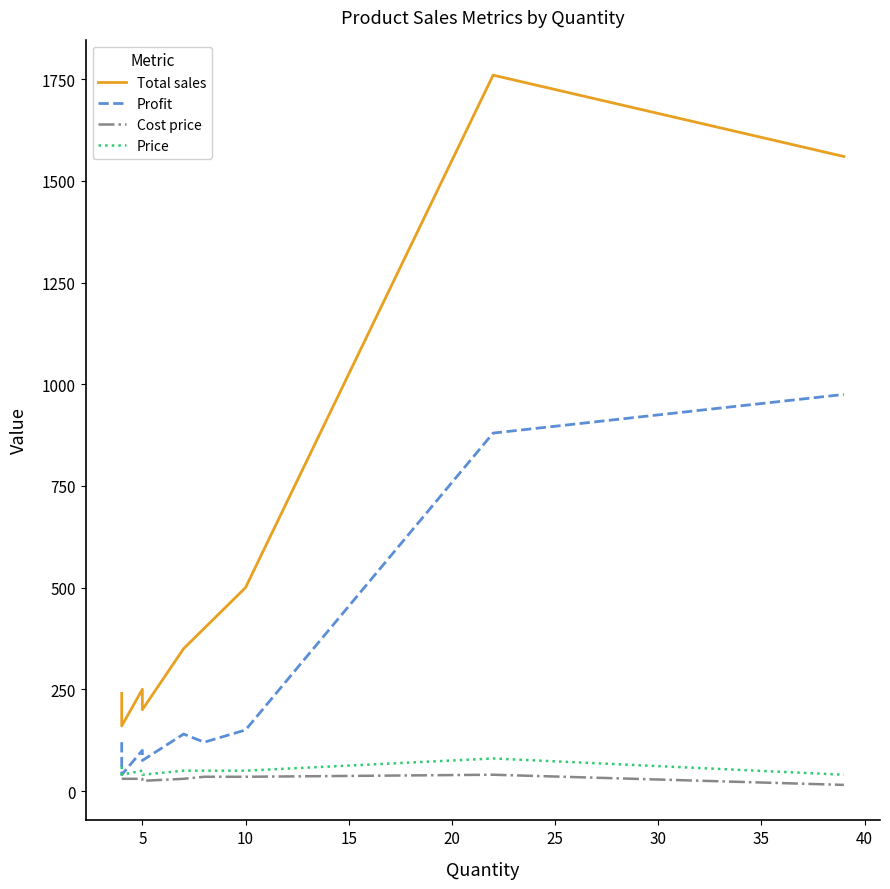

What are all the series names shown in the legend?

Total sales, Profit, Cost price, Price